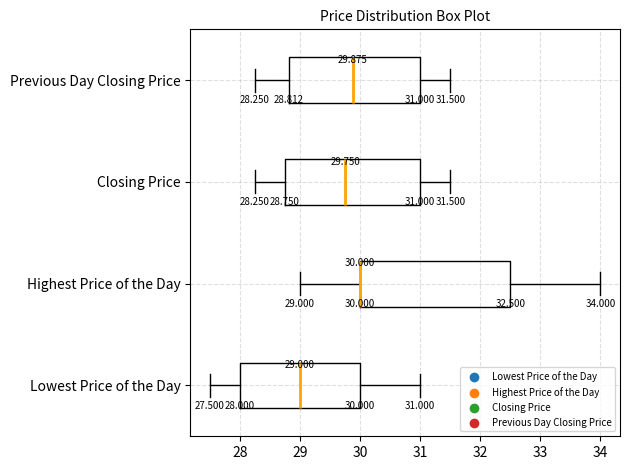

Which box is the widest, from its left edge to its right edge?

Highest Price of the Day